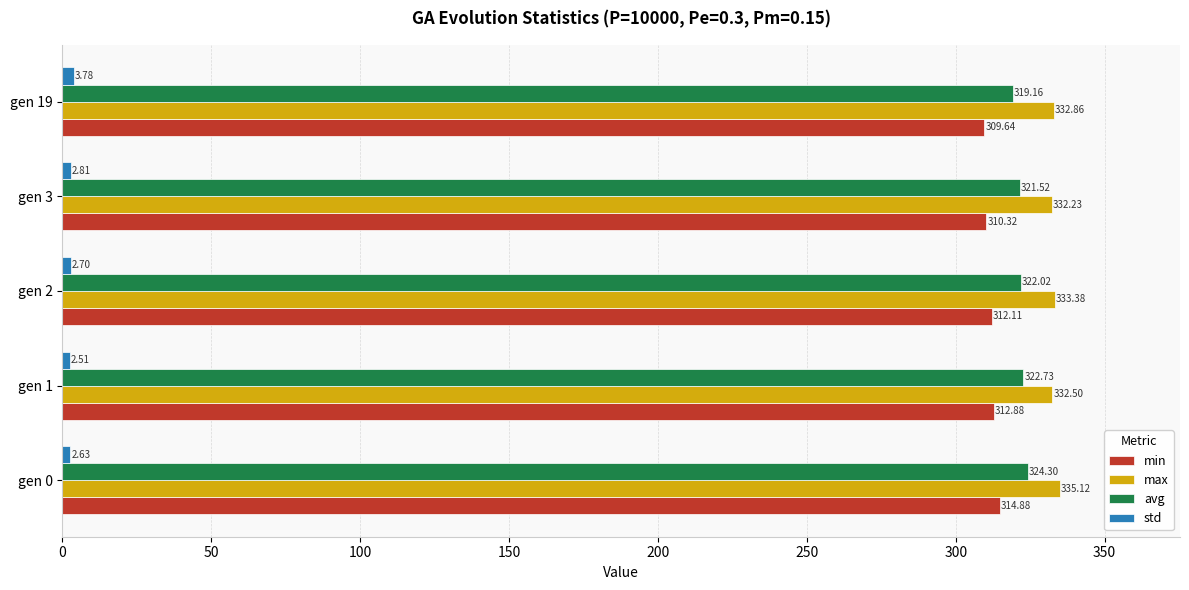

What is the spread (max minus min) of values at gen 19?

329.1